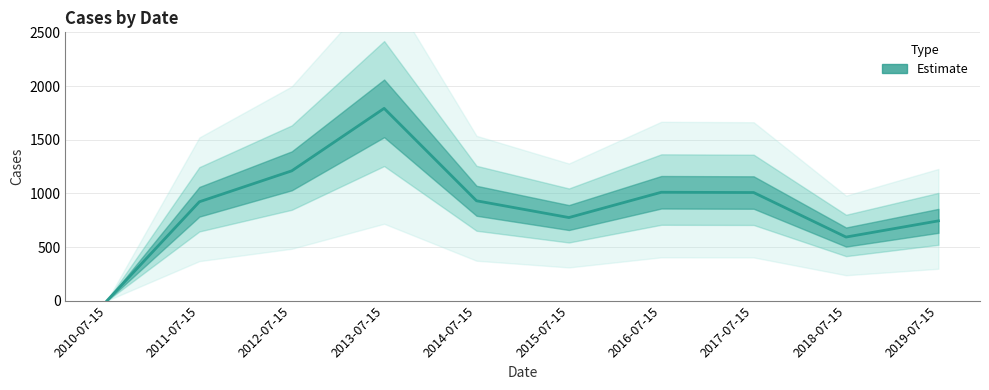

What position from the left is 2010-07-15?

1